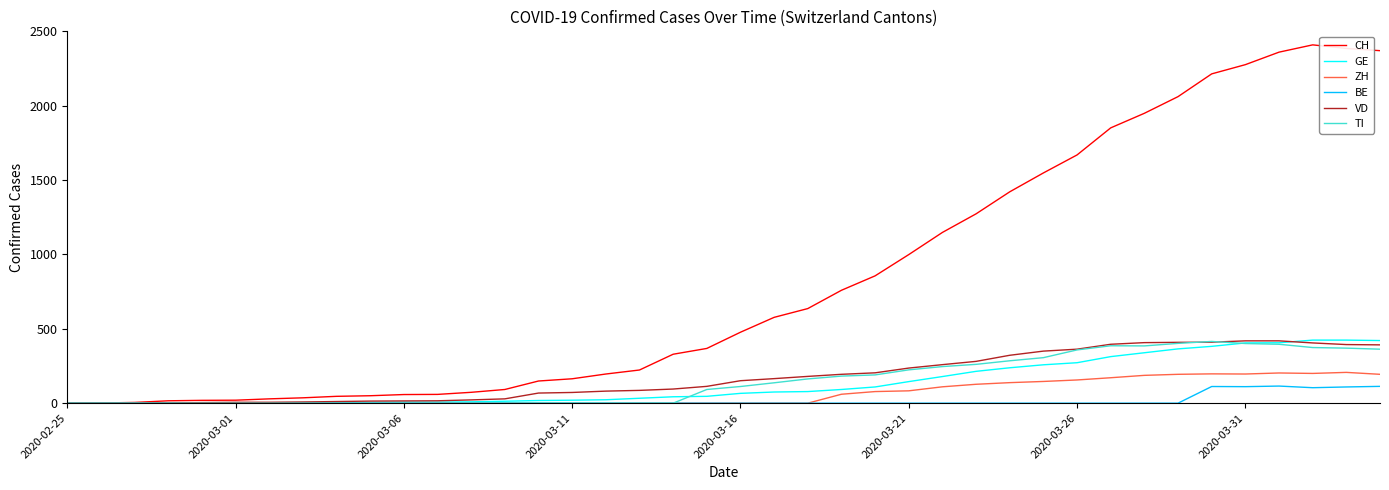

What is the maximum value for BE?

115